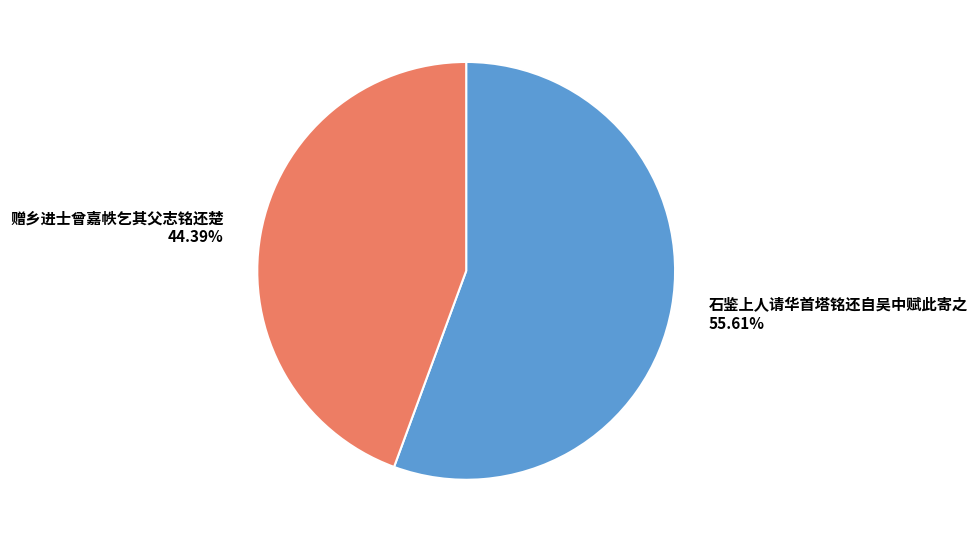

Is it true that 赠乡进士曾嘉帙乞其父志铭还楚 is 50% of the pie?

False